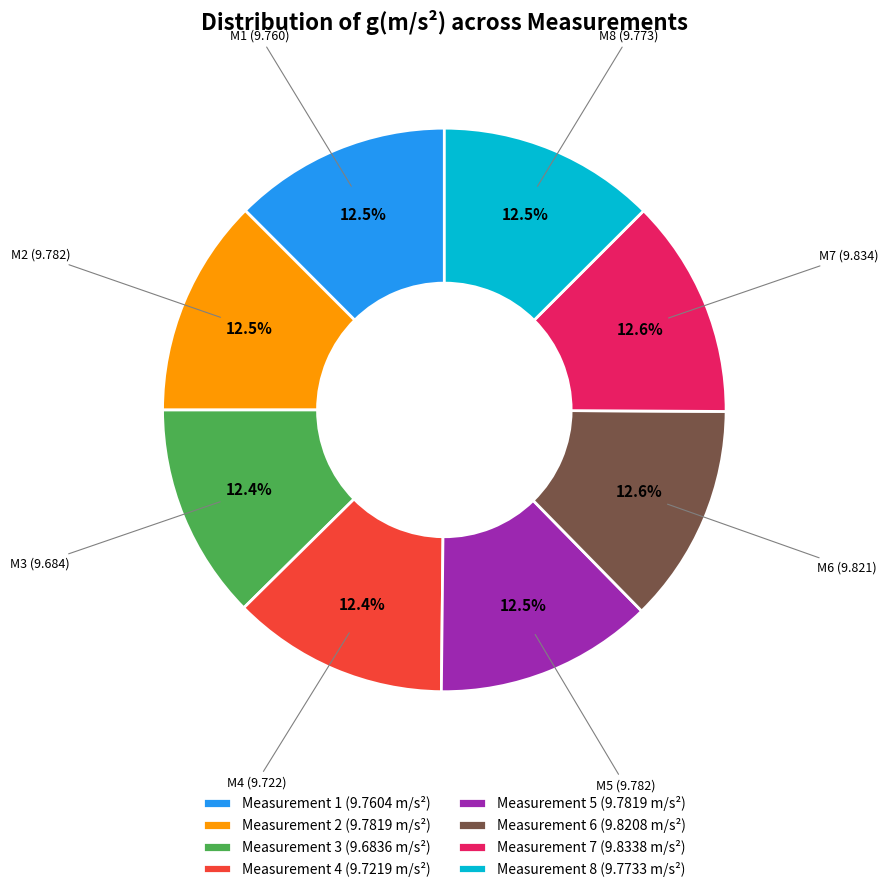

Does Measurement 5 (9.7819 m/s²) represent more than half of the total?

No